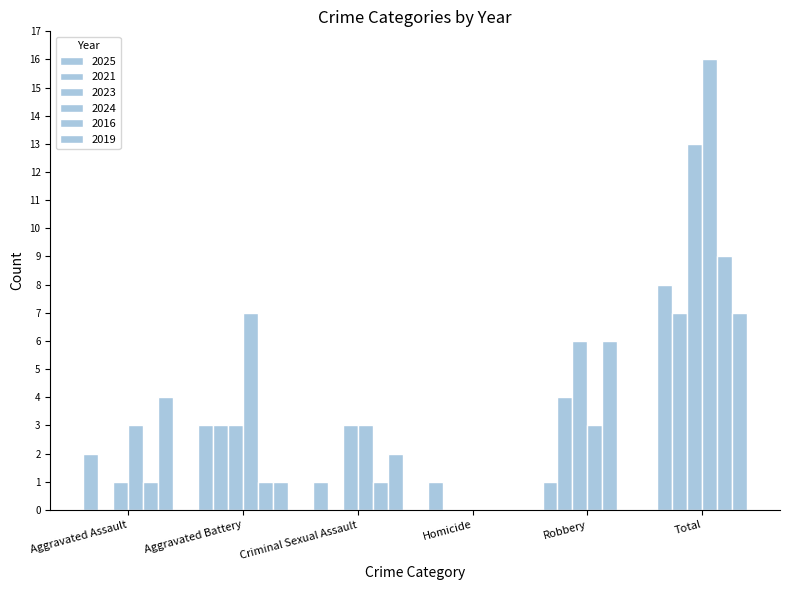

How many groups of bars are there?

6